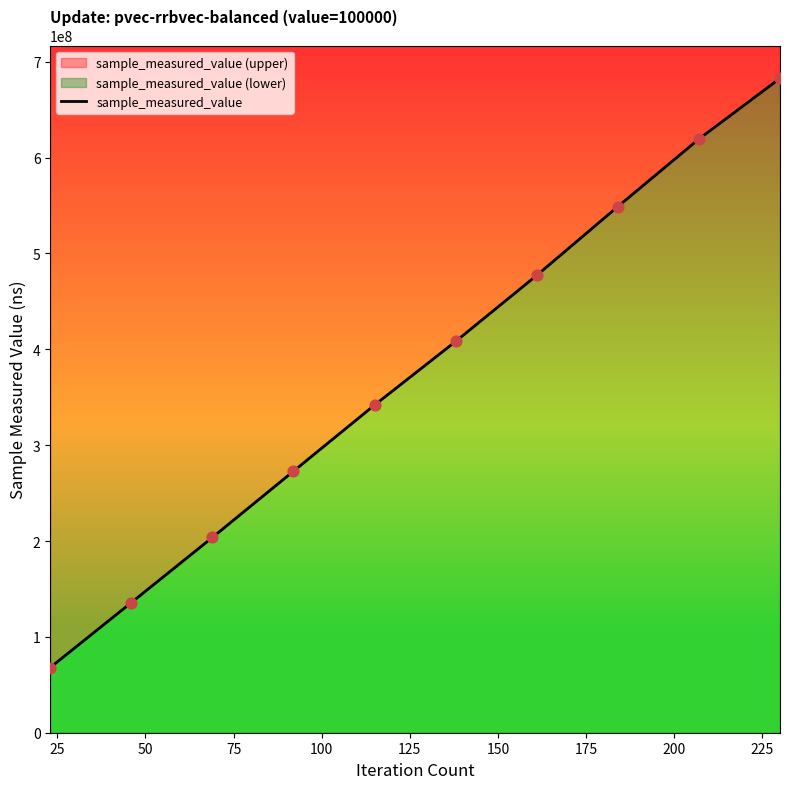

Between 175 and 200, which is larger?

200